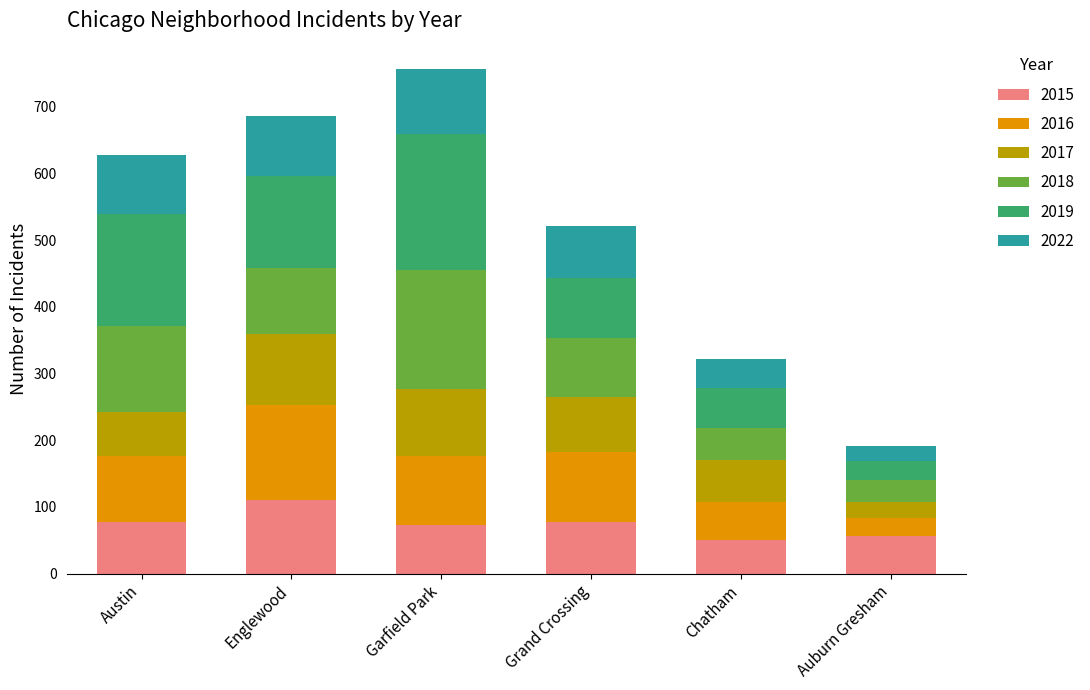

What is the total value across all series at Austin?

628